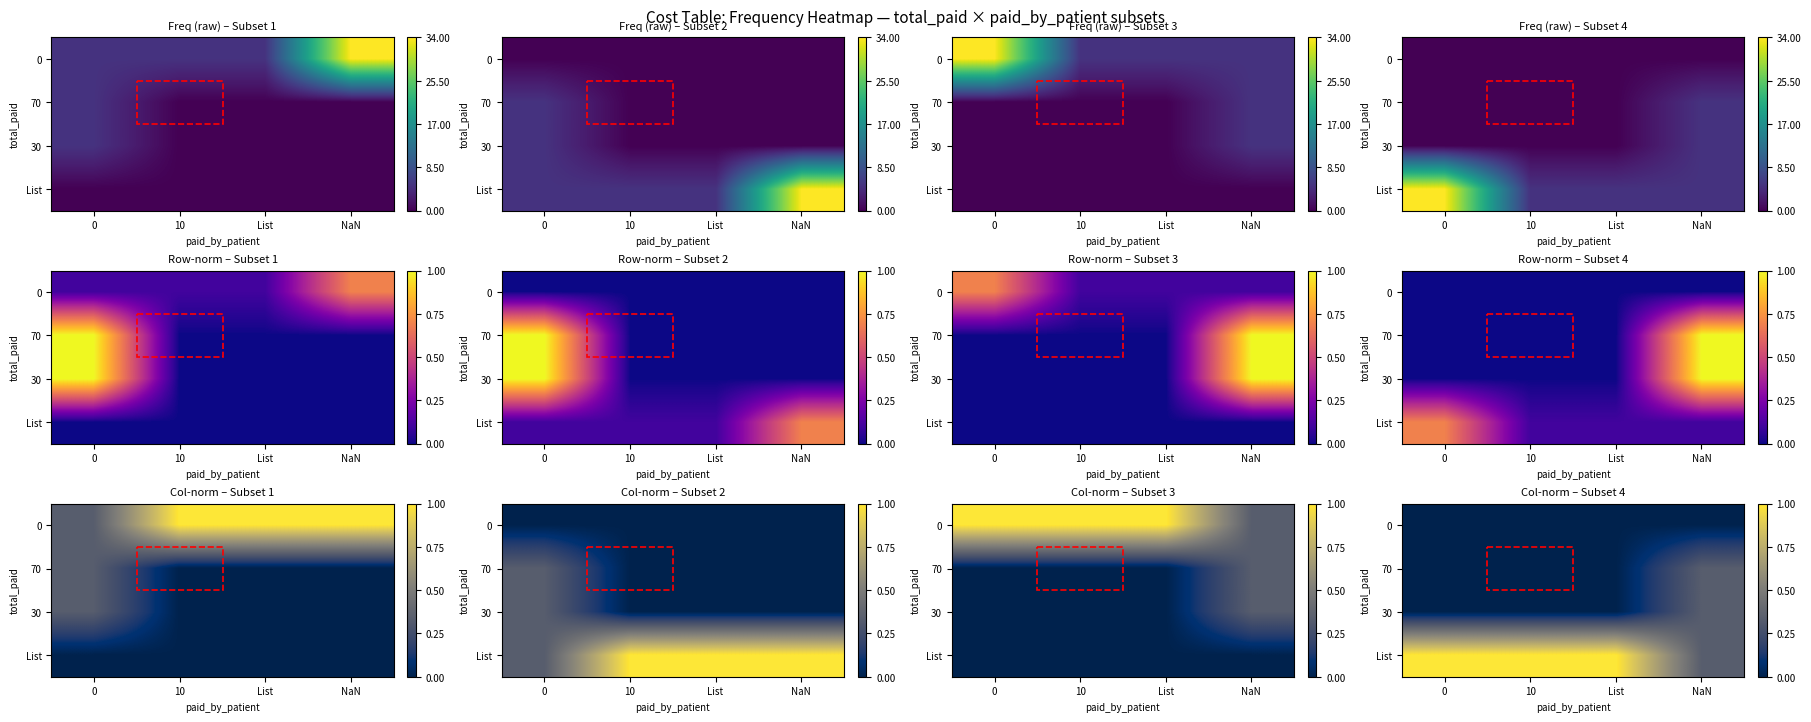

Is it true that List equals 0.5 at 0?

False